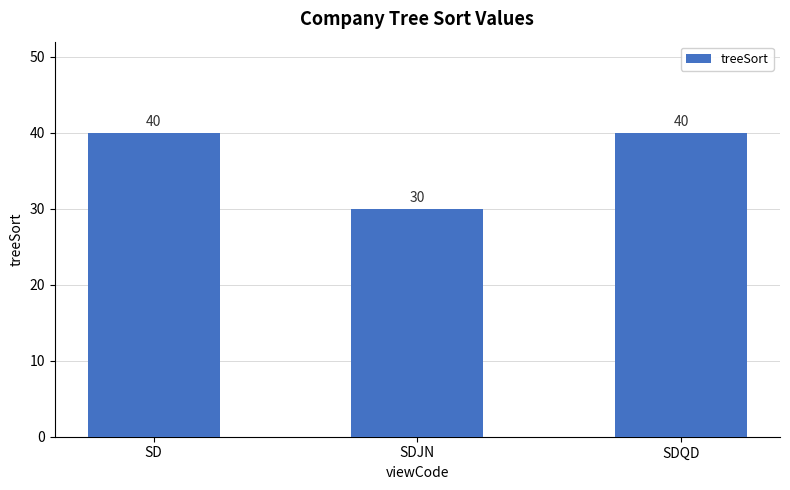

Which has a higher value, SDQD or SDJN?

SDQD